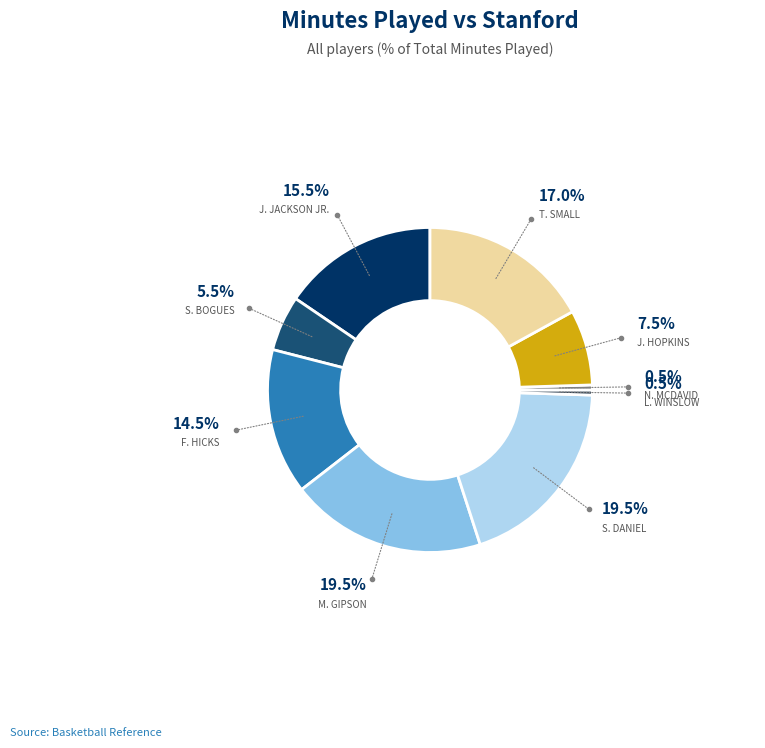

What is the smallest slice in the pie chart?

L. Winslow